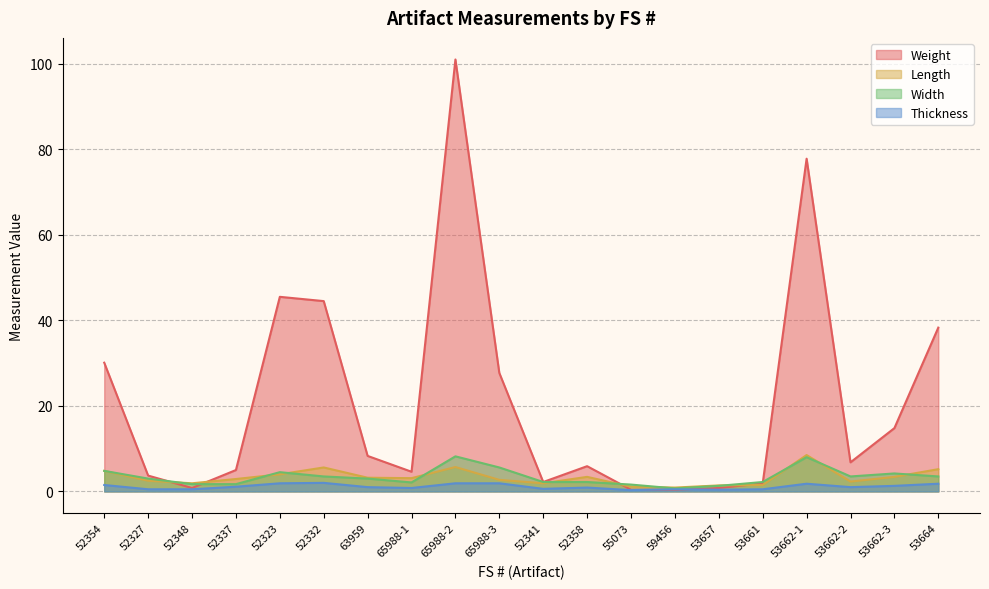

How many lines are shown in the chart?

4